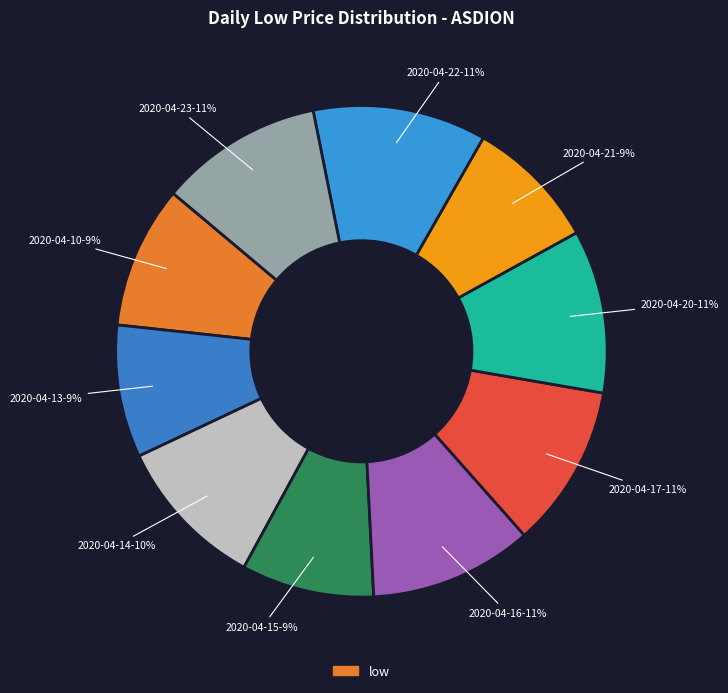

Count the number of slices in the pie.

10